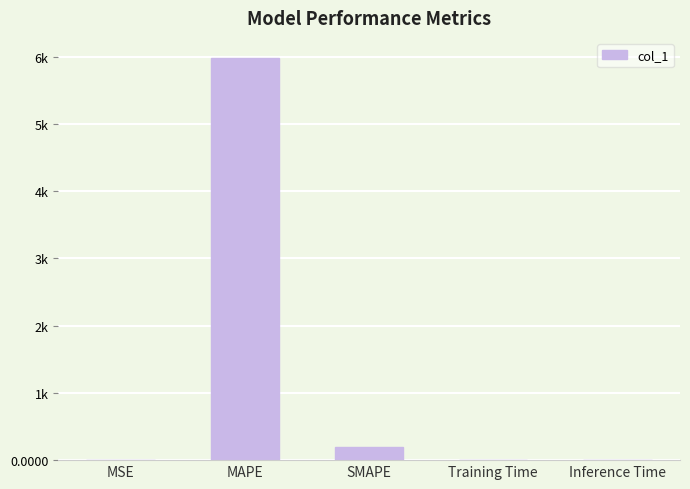

What is the average value?

1236.4